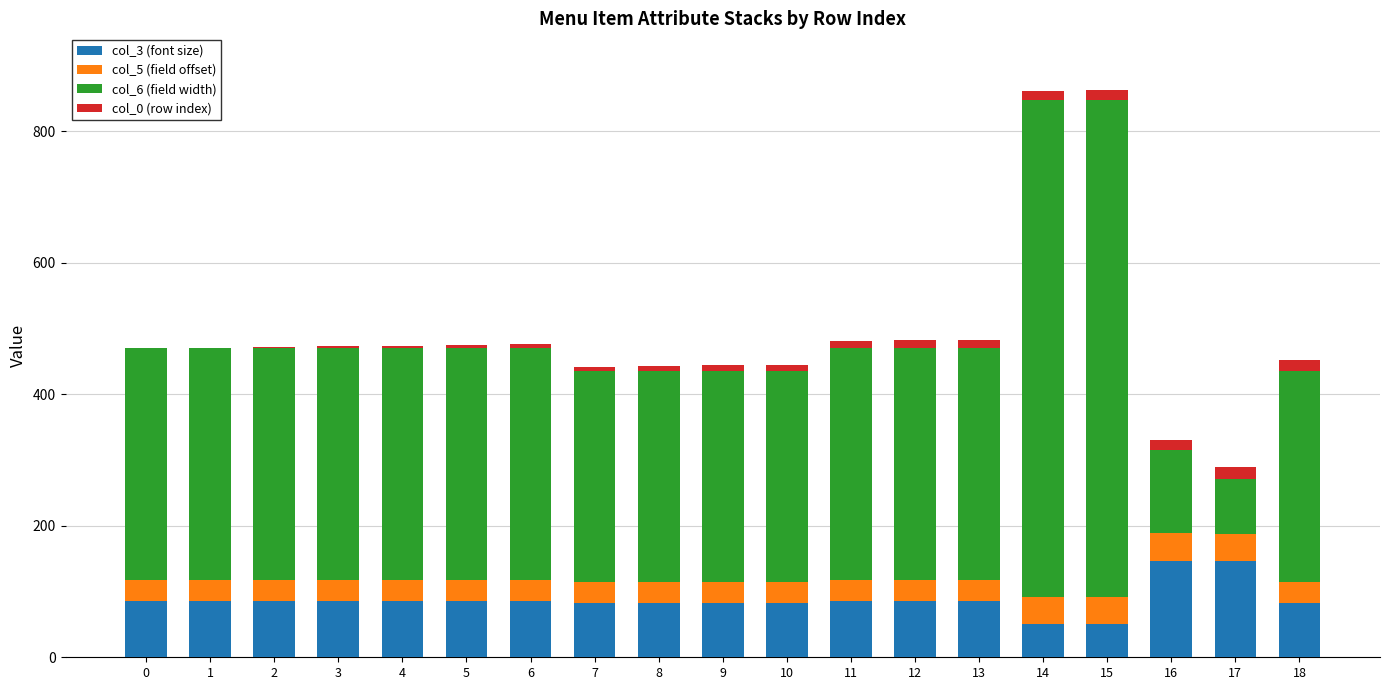

What is the total value across all series at 18?

453